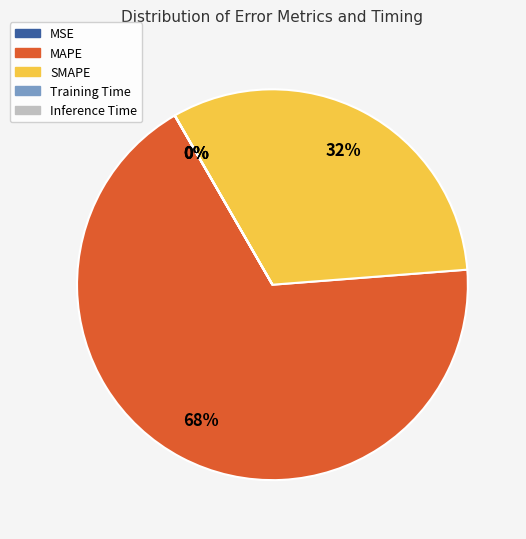

To the nearest percent, what is the average slice percentage?

20%